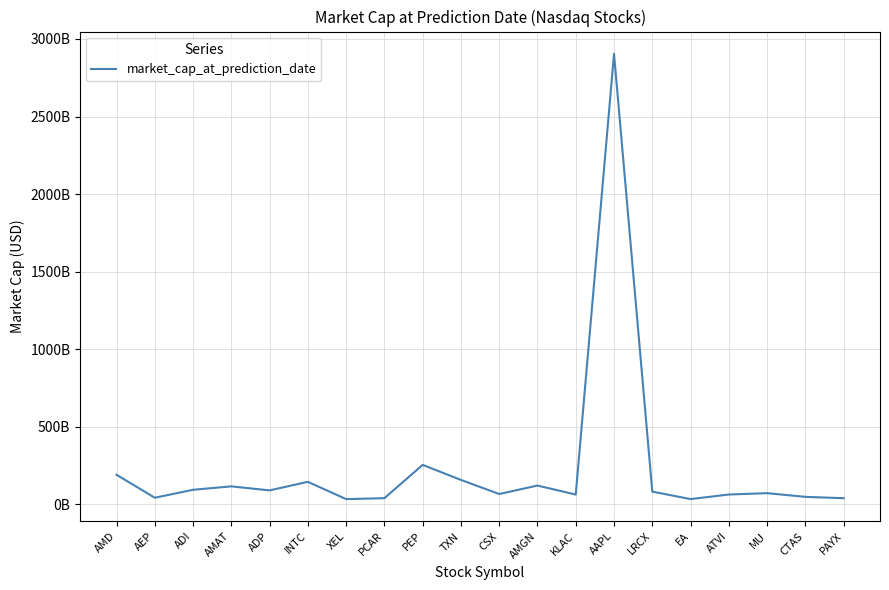

Reading left to right, extract all data points from this chart.

191715160000	43468493821	94876325700	116772360000	91002690400	145985000000	34710971800	40712595000	255357180000	158318880000	67597139999	122067060000	64031399250	2904215566140	82881114720	35015570000	64283650000	72987900000	49283098500	40462520000